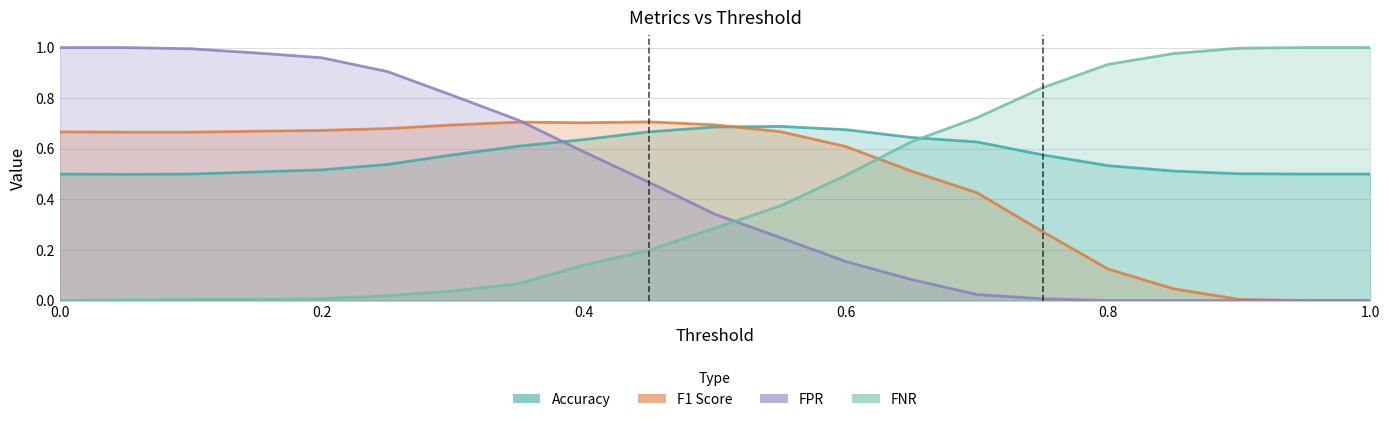

How many distinct data groups are displayed?

4